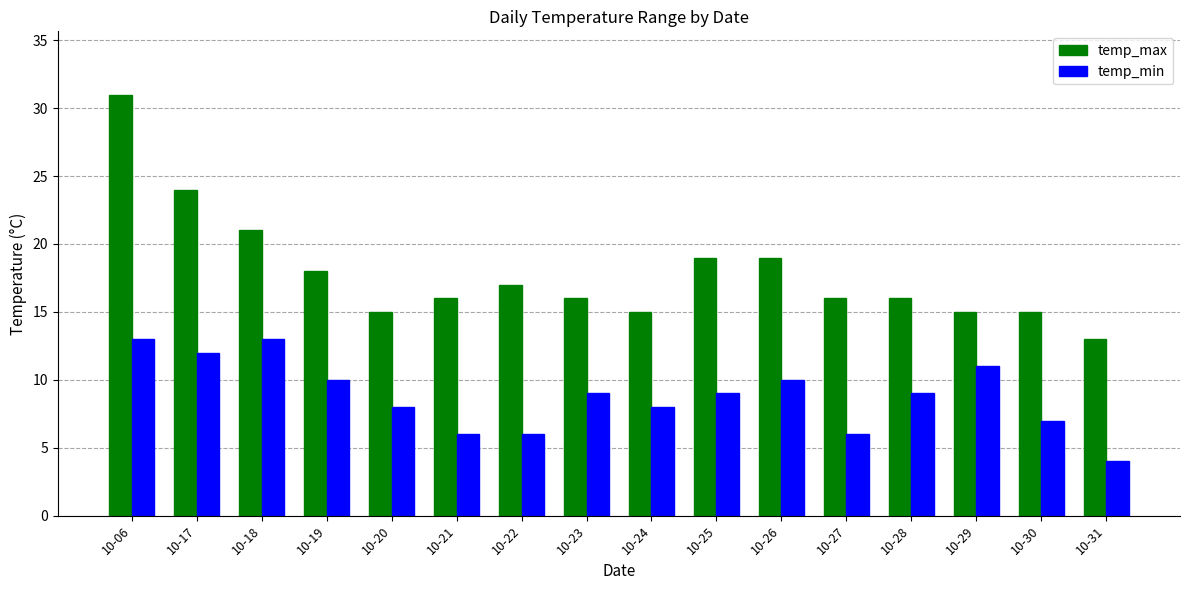

What is the difference between the maximum and minimum values in the temp_min series?

9